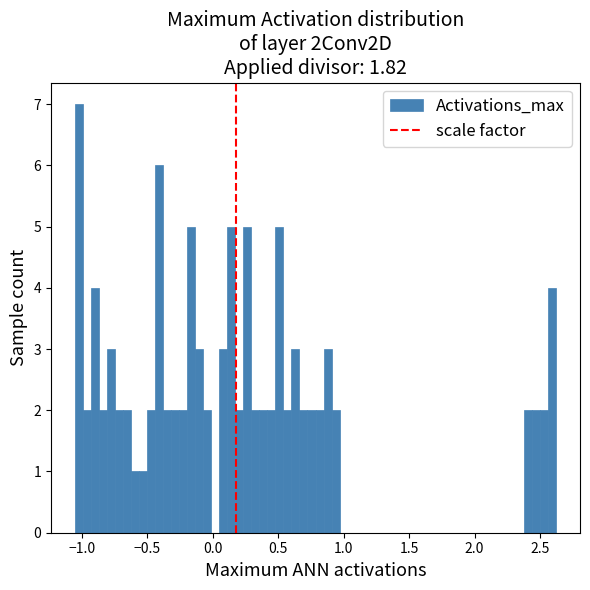

Read against the x-axis, roughly where is the centre of the tallest bar?

-1.00